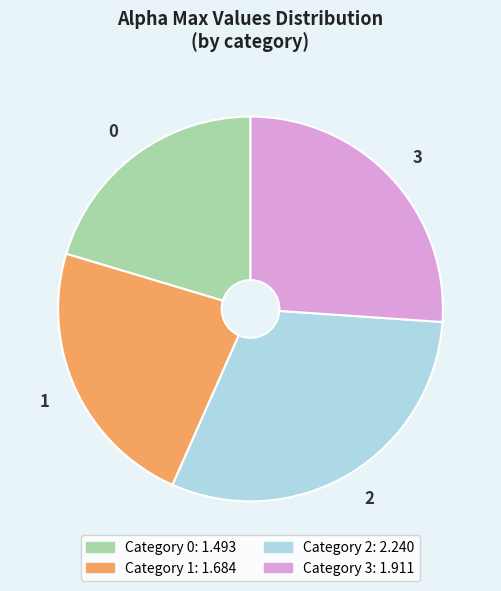

What is the ratio of the value at 1 to the value at 3?

0.9